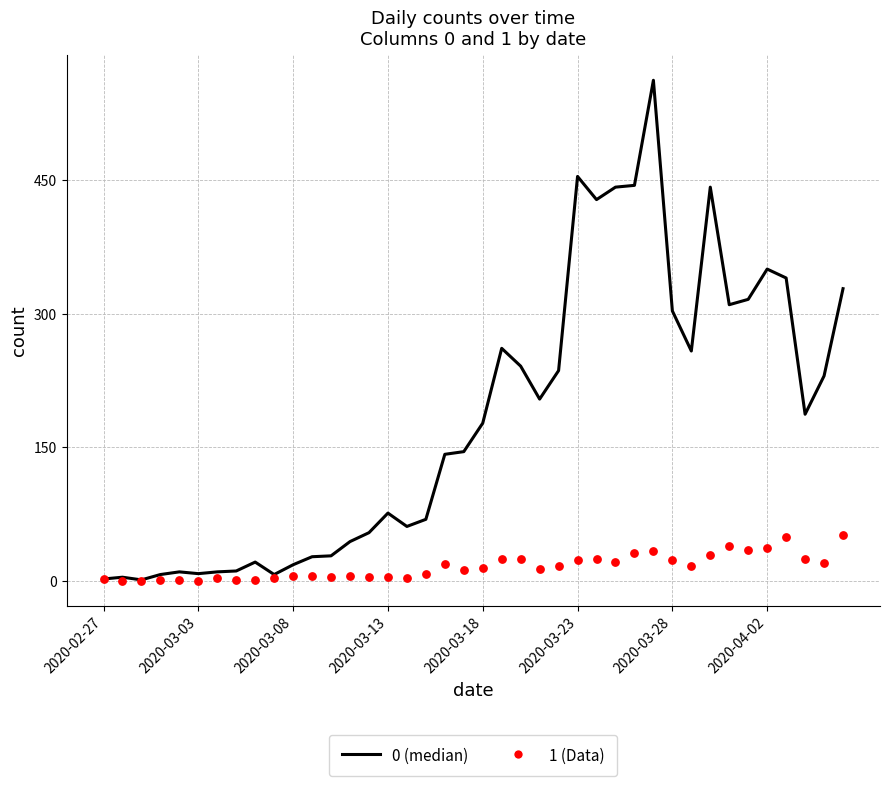

At how many categories does at least one series exceed 247?

14